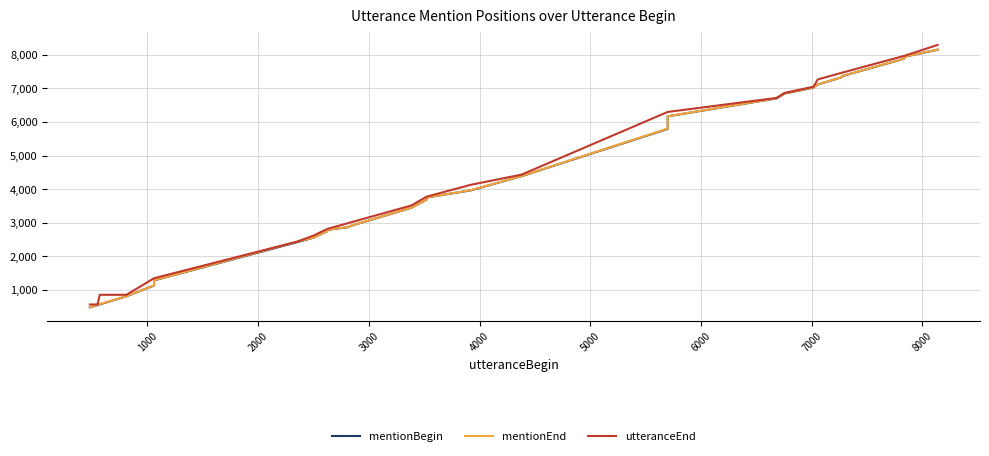

Is it true that mentionBegin equals 2140 at 24?

False